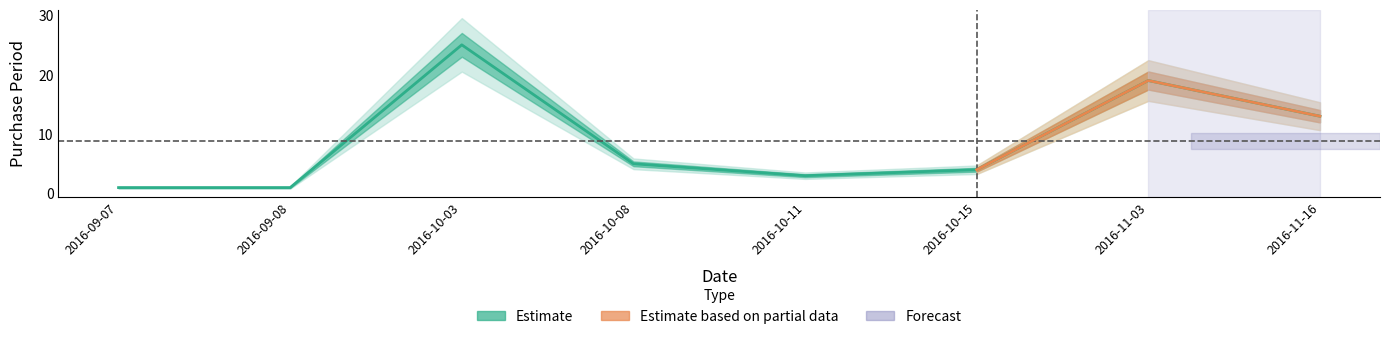

Where is the first local minimum?

2016-10-11